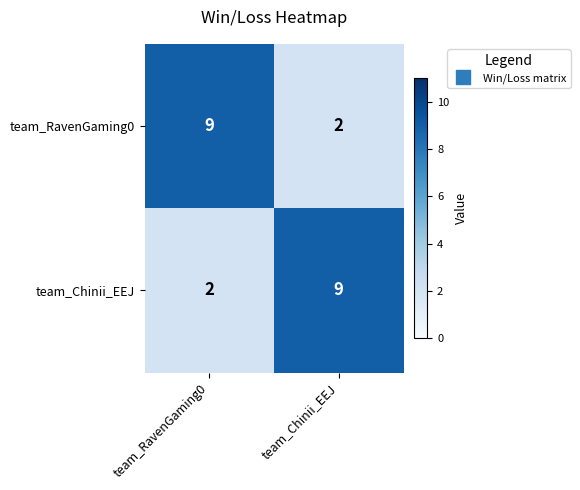

Rank the categories by team_RavenGaming0 value from highest to lowest.

team_RavenGaming0, team_Chinii_EEJ